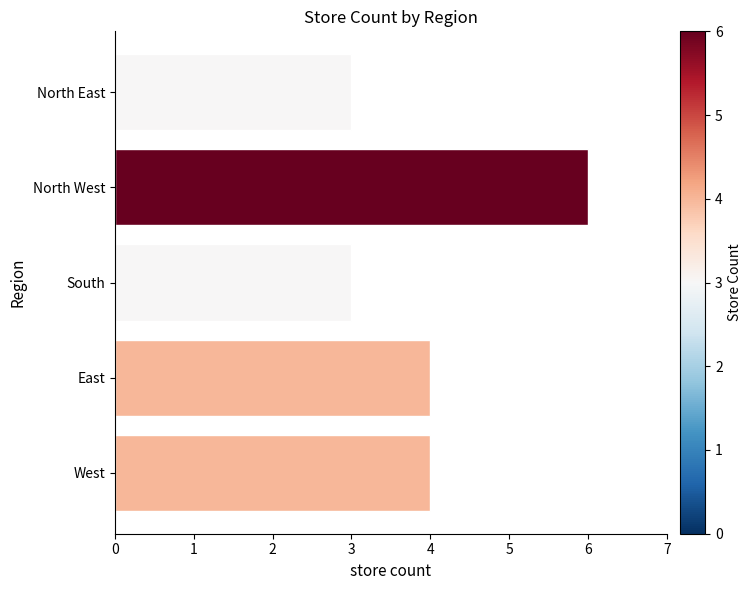

What is the ratio of the value at East to the value at West?

1.0